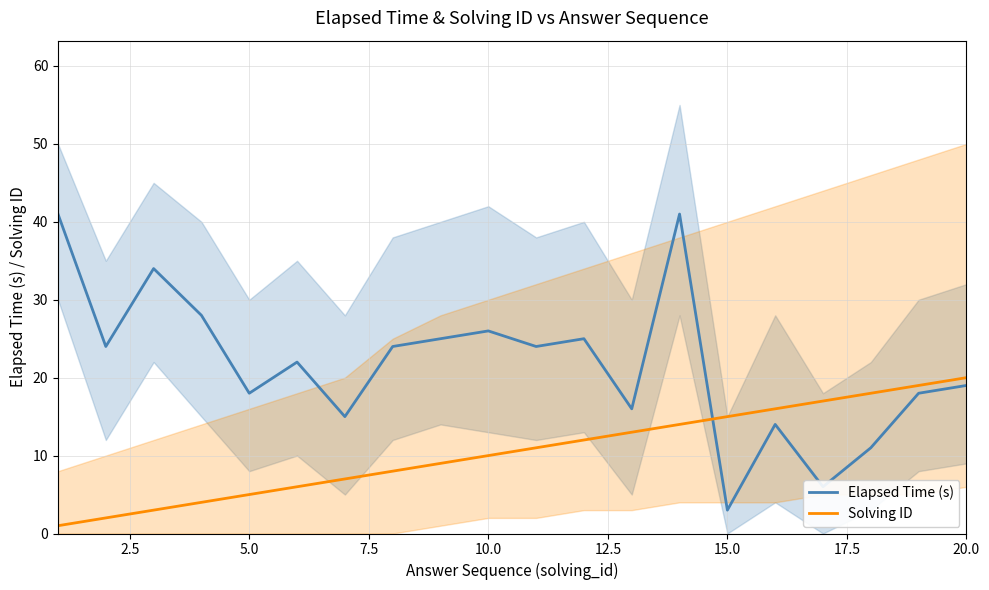

What is the average value of the Elapsed Time (s) series?

22